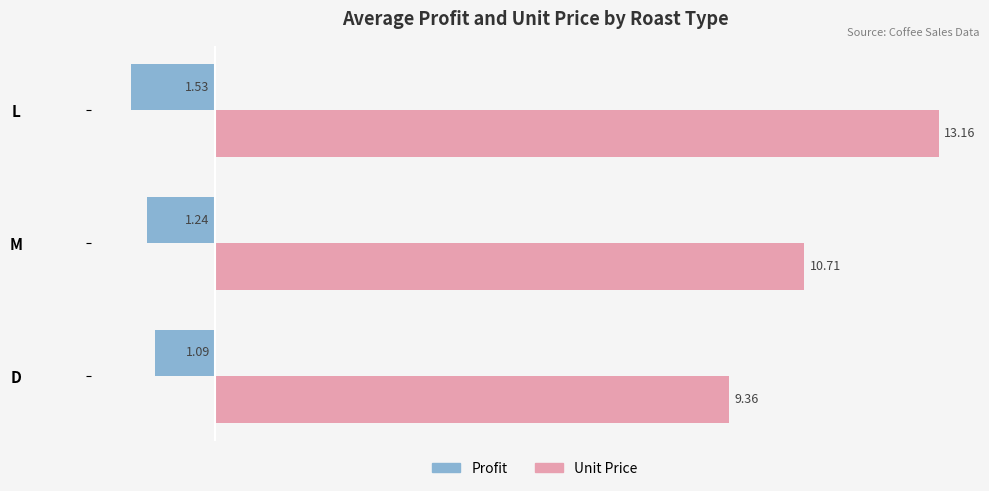

List the series in order of their overall mean, lowest first.

Profit, Unit Price